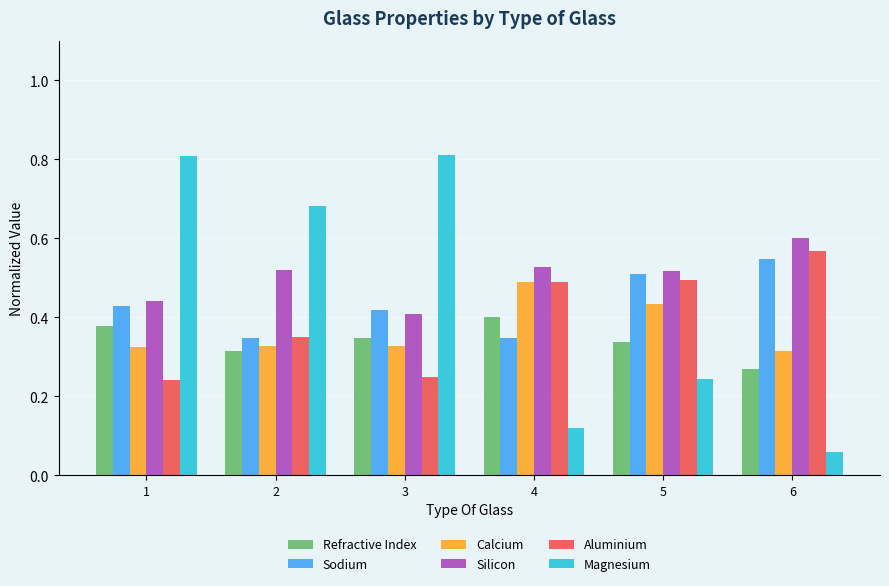

At which category is the sum across all series the highest?

1